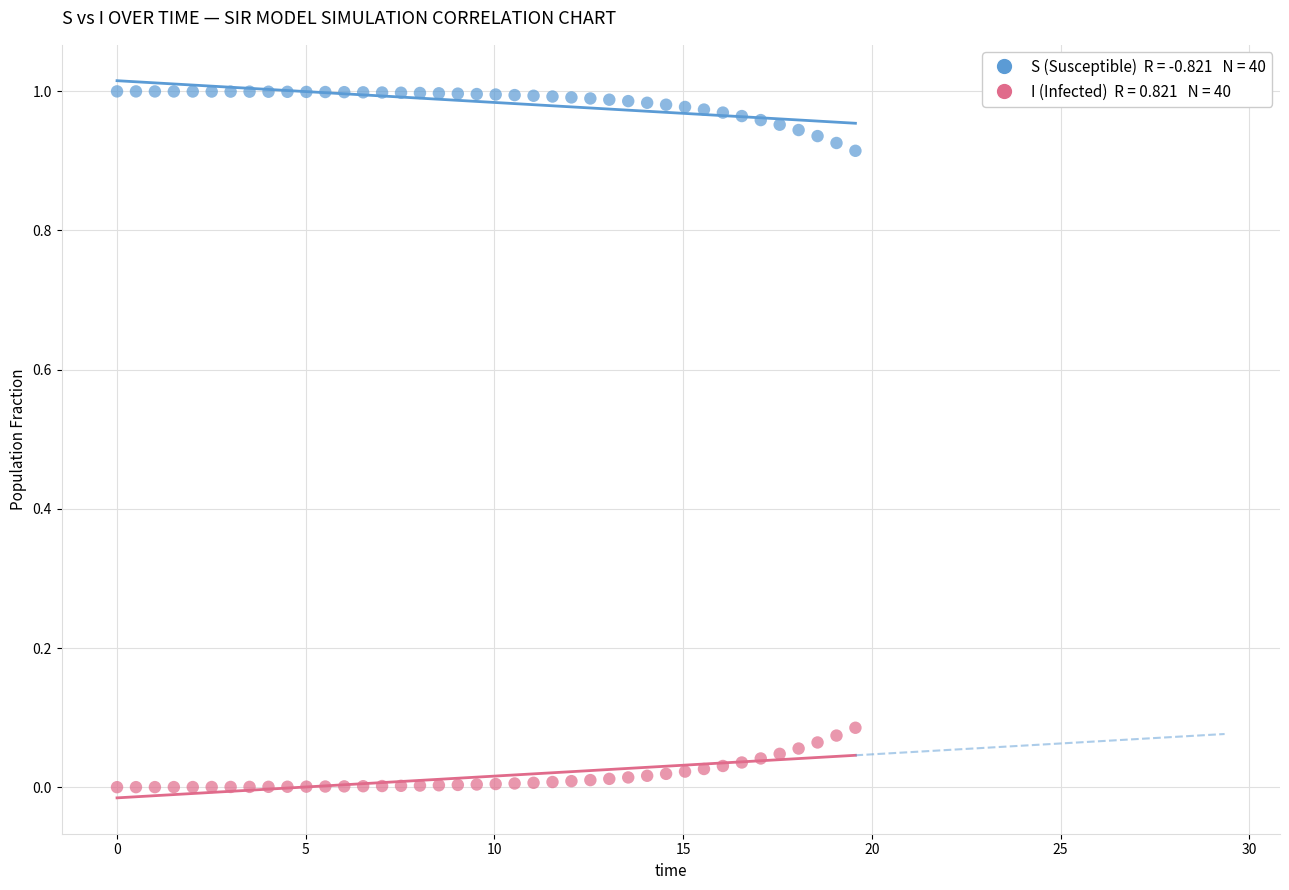

Across all data points, what is the range of X values (max minus min)?

19.6